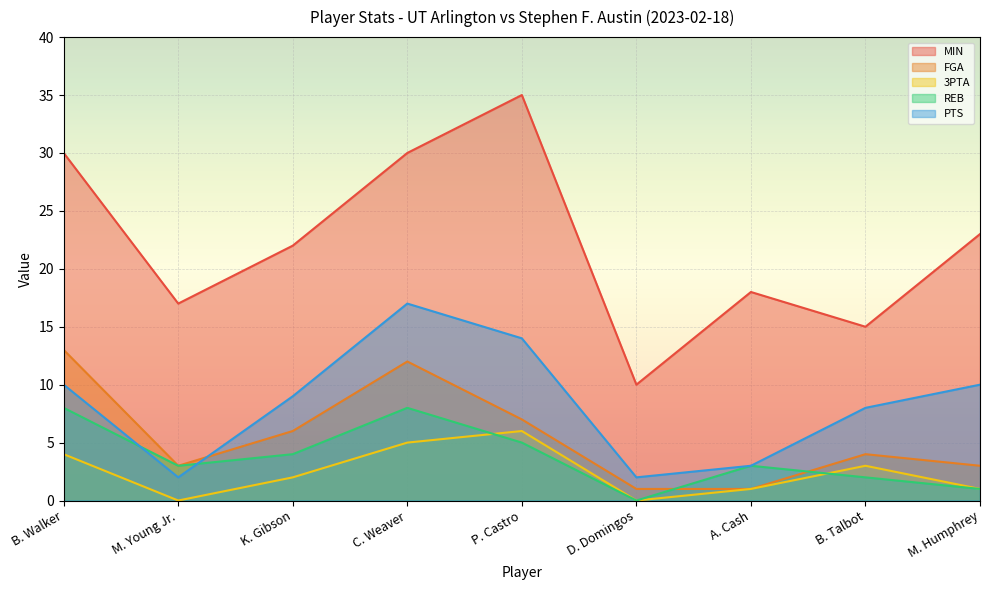

Which series changed the most between M. Young Jr. and B. Talbot?

PTS